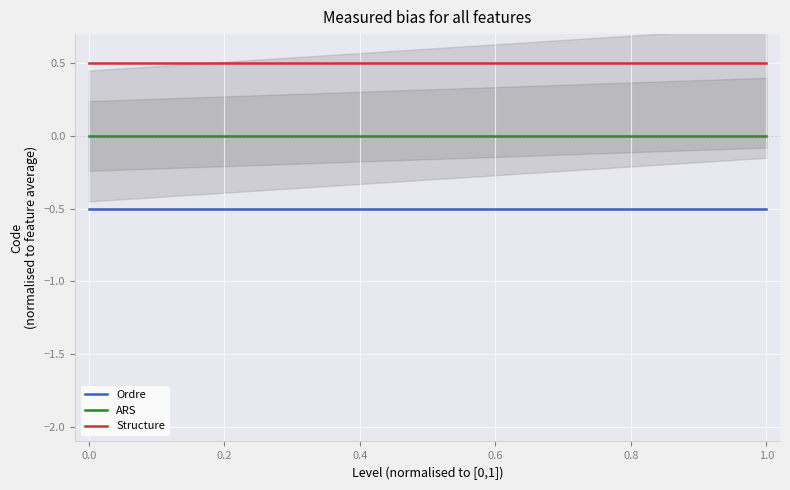

What is the lowest value of the Ordre series?

-0.5